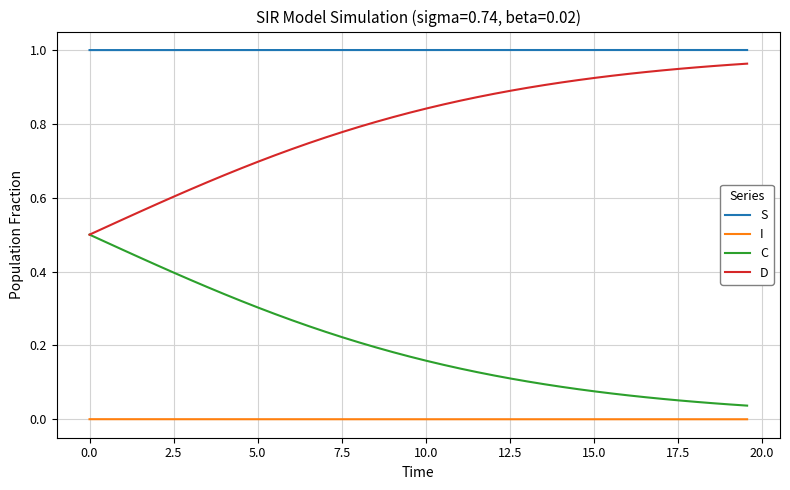

True or false: C and I intersect in this chart.

False